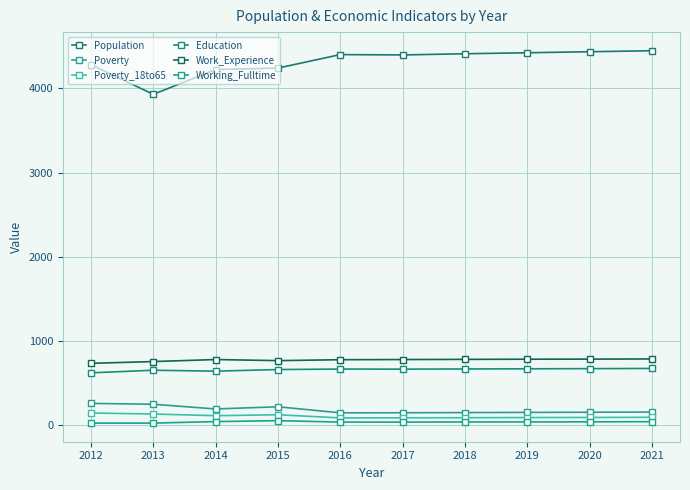

What is the value of the Poverty point at the 3rd from the left?

192